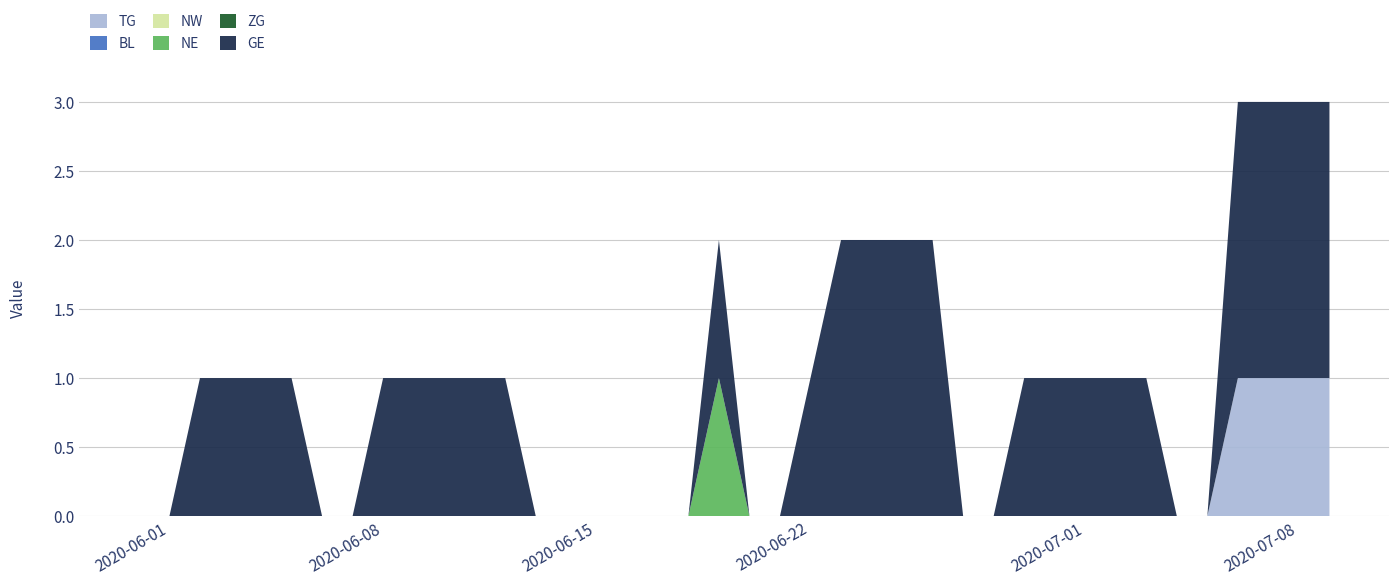

Reading left to right, transcribe all the data shown in this chart.

TG: 0=0	1=0	2=0	3=0	4=0	5=0	6=0	7=0	8=0	9=0	10=0	11=0	12=0	13=0	14=0	15=0	16=0	17=0	18=0	19=0	20=0	21=0	22=0	23=0	24=0	25=0	26=0	27=0	28=0	29=0	30=0	31=0	32=0	33=0	34=0	35=0	36=1	37=1	38=1	39=1
BL: 0=0	1=0	2=0	3=0	4=0	5=0	6=0	7=0	8=0	9=0	10=0	11=0	12=0	13=0	14=0	15=0	16=0	17=0	18=0	19=0	20=0	21=0	22=0	23=0	24=0	25=0	26=0	27=0	28=0	29=0	30=0	31=0	32=0	33=0	34=0	35=0	36=0	37=0	38=0	39=0
NW: 0=0	1=0	2=0	3=0	4=0	5=0	6=0	7=0	8=0	9=0	10=0	11=0	12=0	13=0	14=0	15=0	16=0	17=0	18=0	19=0	20=0	21=0	22=0	23=0	24=0	25=0	26=0	27=0	28=0	29=0	30=0	31=0	32=0	33=0	34=0	35=0	36=0	37=0	38=0	39=0
NE: 0=0	1=0	2=0	3=0	4=0	5=0	6=0	7=0	8=0	9=0	10=0	11=0	12=0	13=0	14=0	15=0	16=0	17=0	18=0	19=1	20=0	21=0	22=0	23=0	24=0	25=0	26=0	27=0	28=0	29=0	30=0	31=0	32=0	33=0	34=0	35=0	36=0	37=0	38=0	39=0
ZG: 0=0	1=0	2=0	3=0	4=0	5=0	6=0	7=0	8=0	9=0	10=0	11=0	12=0	13=0	14=0	15=0	16=0	17=0	18=0	19=0	20=0	21=0	22=0	23=0	24=0	25=0	26=0	27=0	28=0	29=0	30=0	31=0	32=0	33=0	34=0	35=0	36=0	37=0	38=0	39=0
GE: 0=0	1=0	2=1	3=1	4=1	5=1	6=0	7=0	8=1	9=1	10=1	11=1	12=1	13=0	14=0	15=0	16=0	17=0	18=0	19=1	20=0	21=0	22=1	23=2	24=2	25=2	26=2	27=0	28=0	29=1	30=1	31=1	32=1	33=1	34=0	35=0	36=2	37=2	38=2	39=2